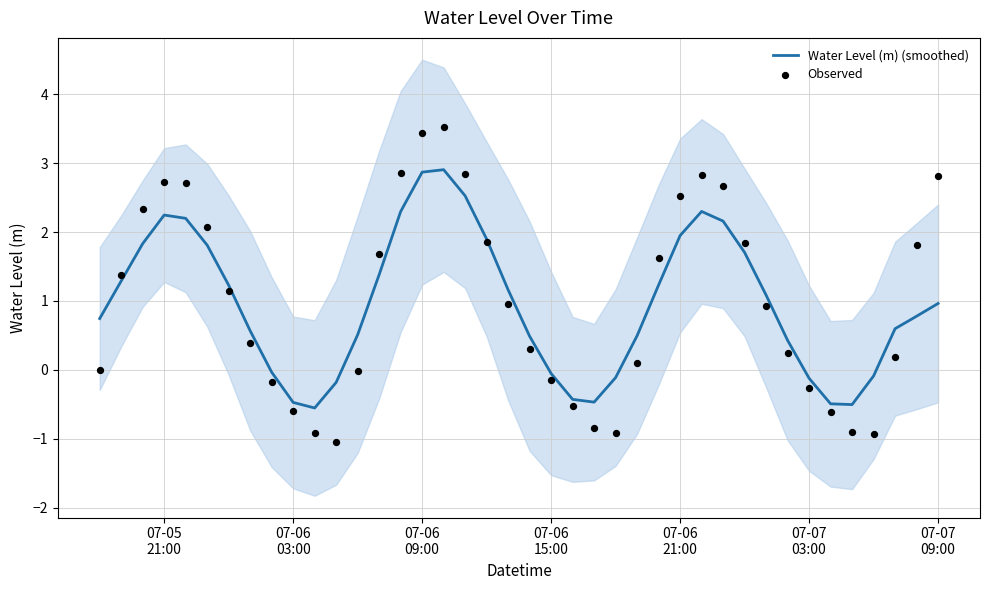

What is the highest value of the Water Level (m) (smoothed) series?

2.9